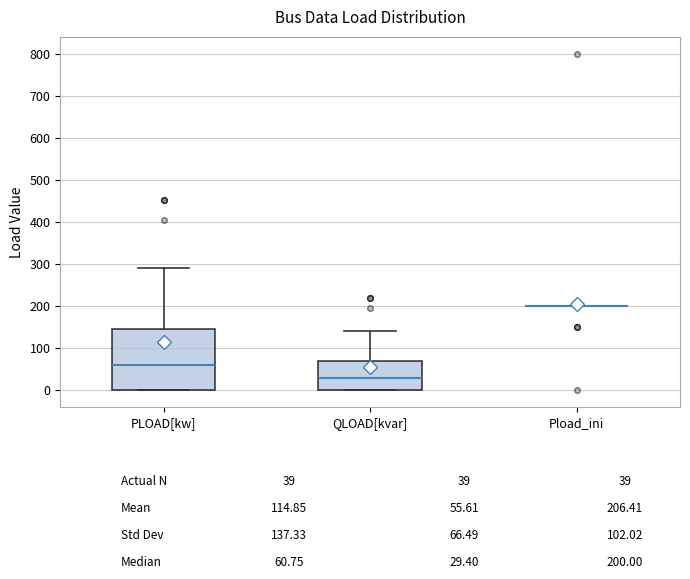

Comparing the boxes themselves (not the whiskers), which one is the tallest?

PLOAD[kw]